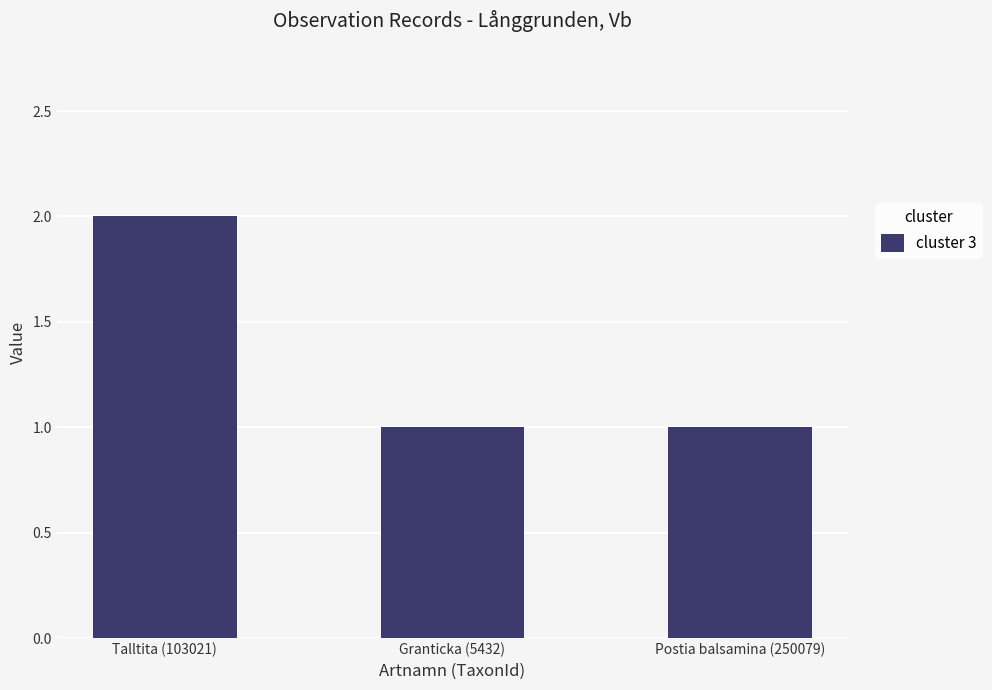

At which category does the chart reach its peak across all series?

Talltita (103021)